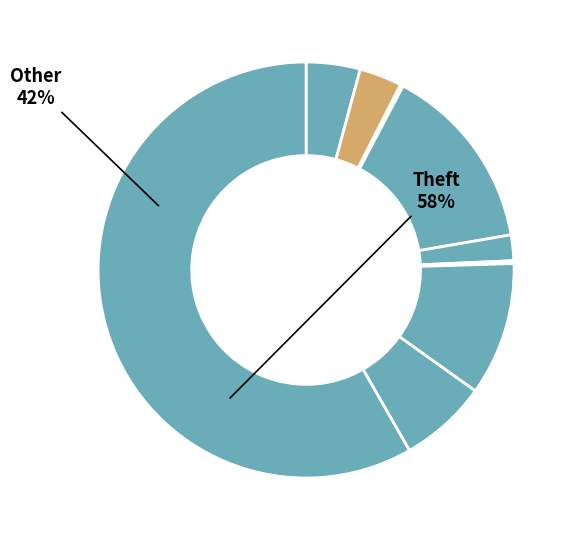

To the nearest percent, what is the average slice percentage?

11%